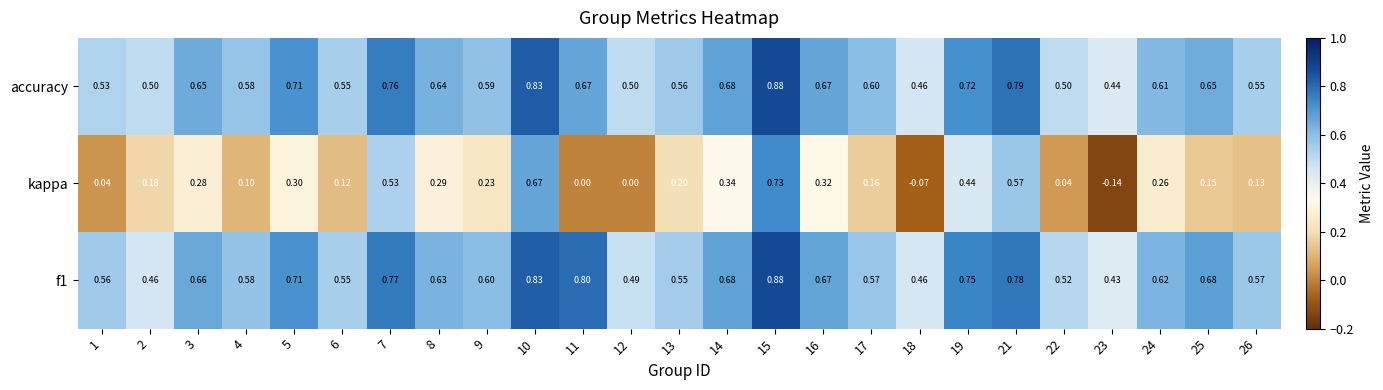

Is the value of kappa at 19 greater than the value of f1 at 21?

No